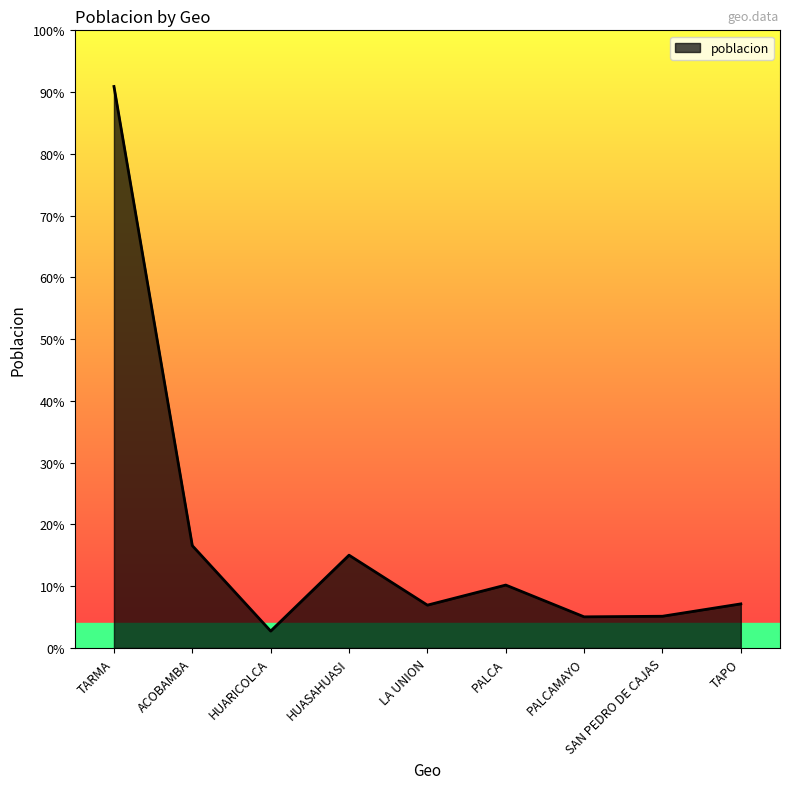

Is this an area chart (filled region under the line)?

Yes